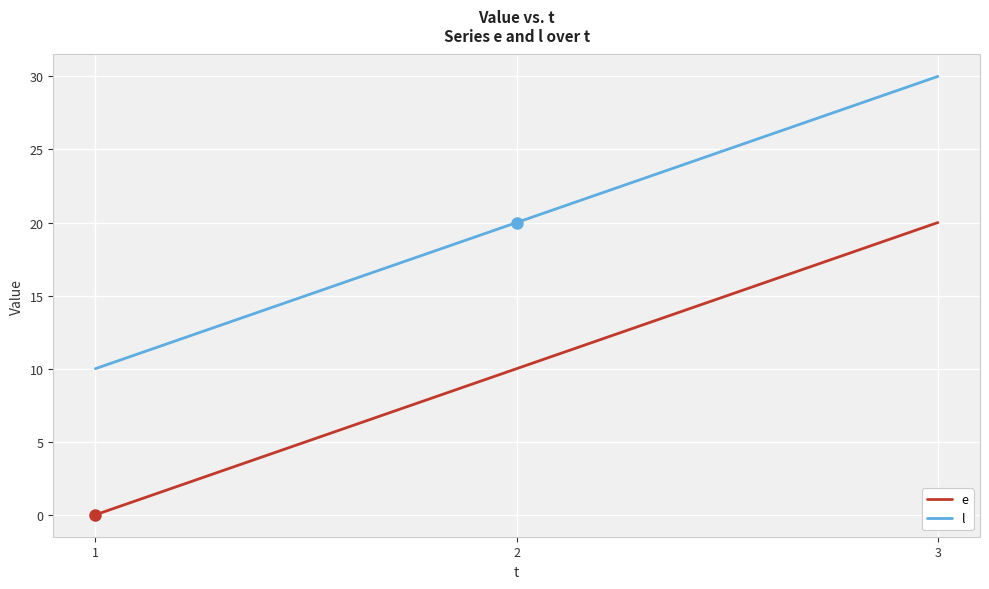

Which series has the largest total across all categories?

l